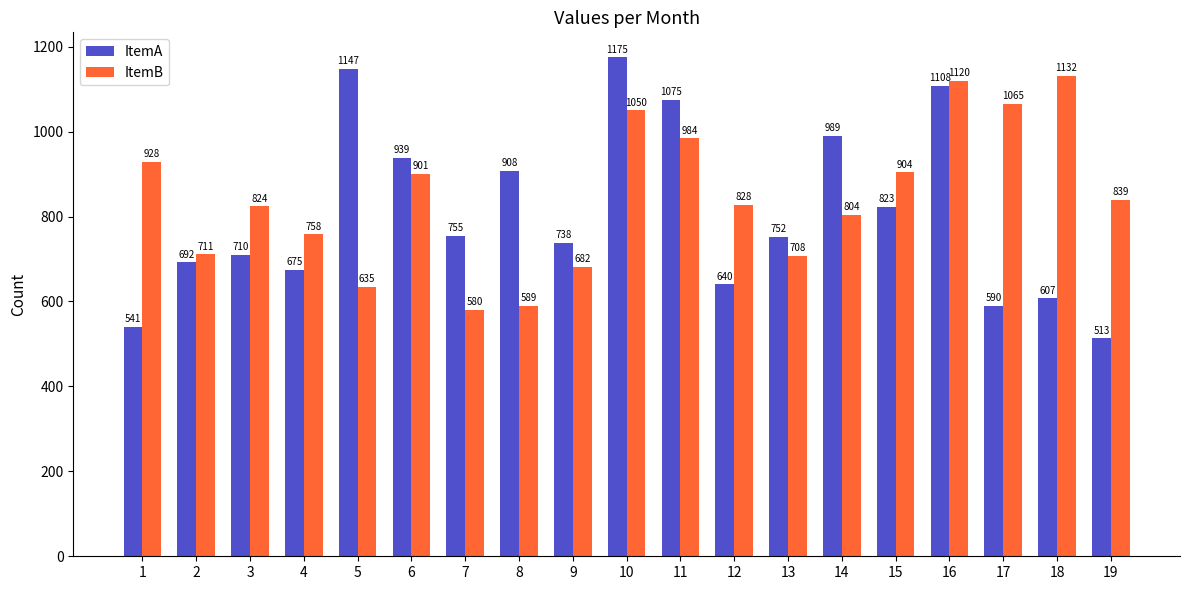

At which category is the sum across all series the highest?

16